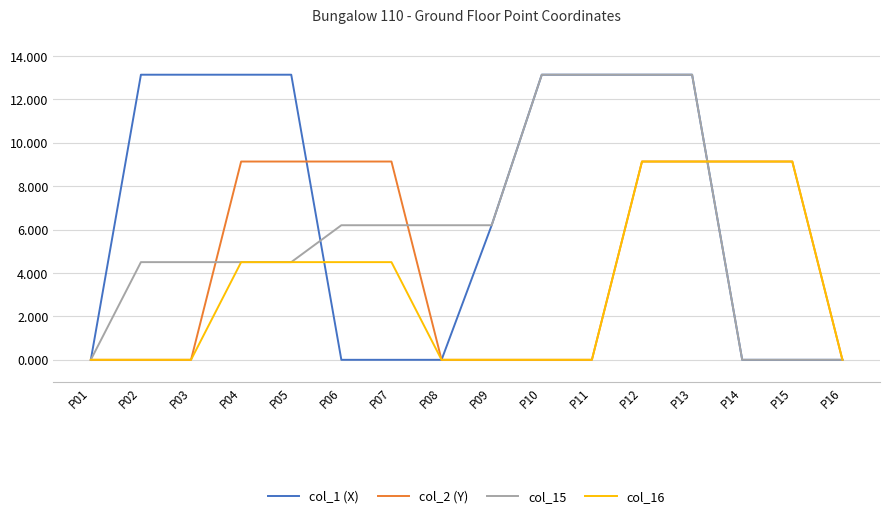

What is the greatest value displayed?

13.1